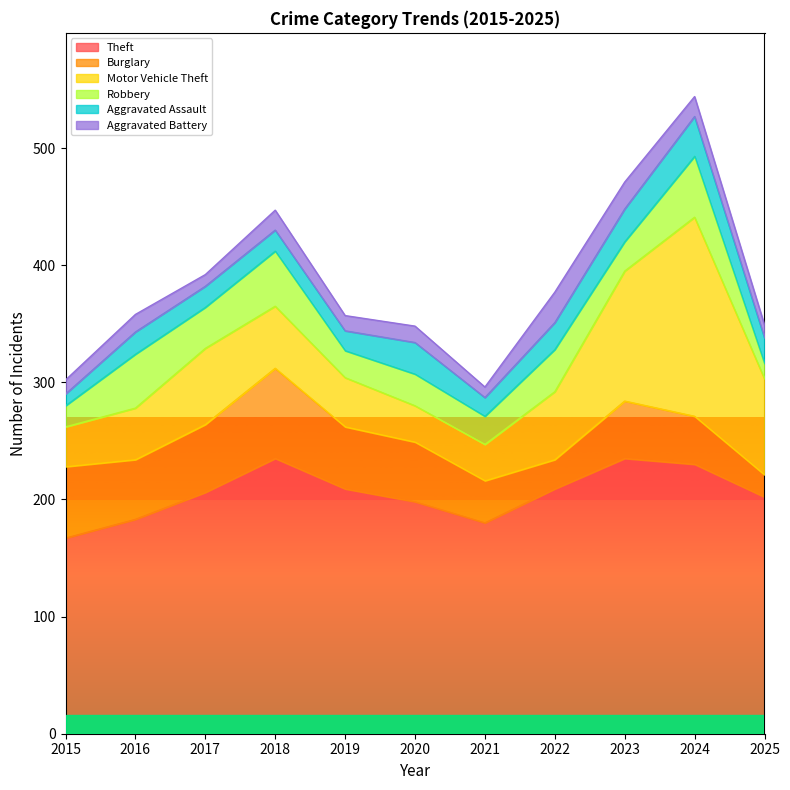

True or false: Burglary has a value of 77 at 2018.

True